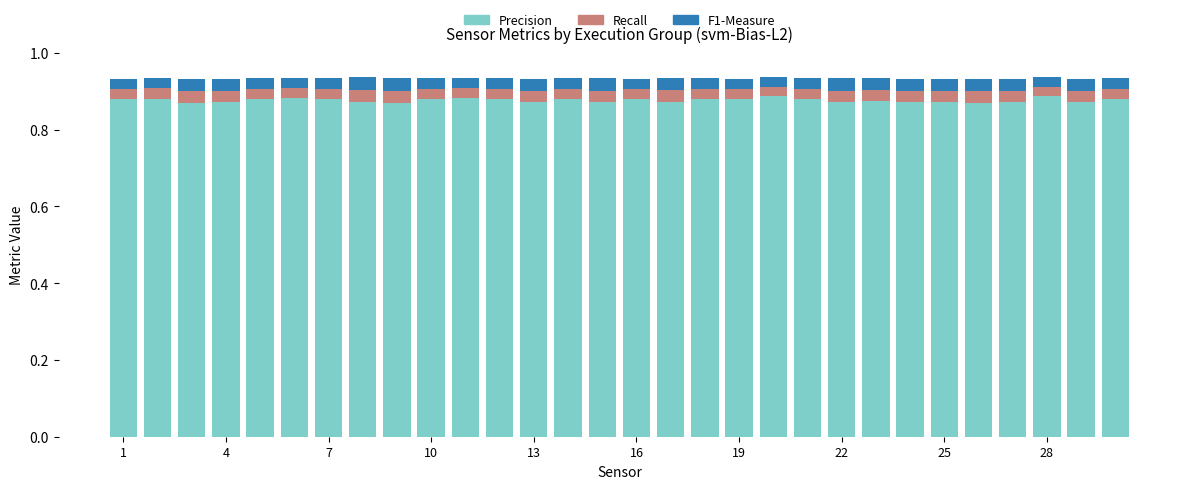

Are the bars grouped side by side (vs. stacked)?

No